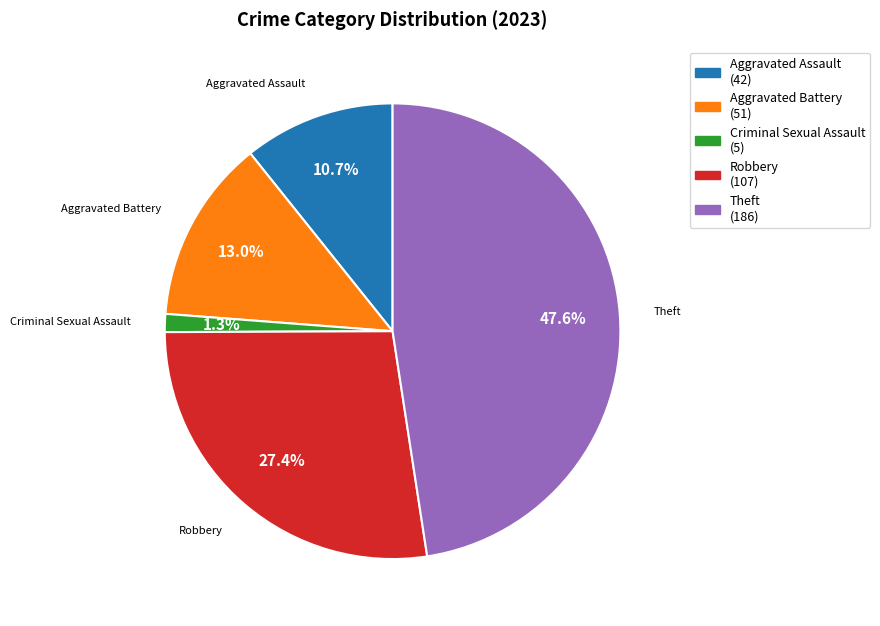

Which has a higher value, Aggravated Assault or Aggravated Battery?

Aggravated Battery